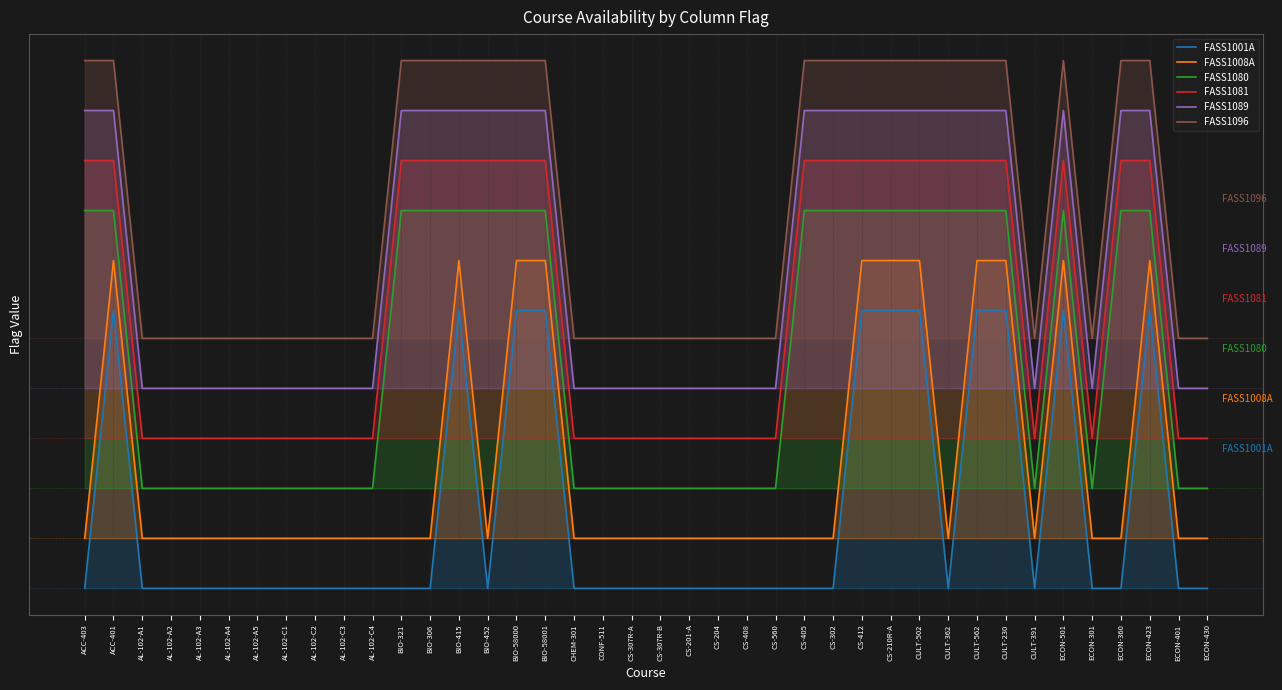

Where is the first local minimum for FASS1008A?

BIO-452